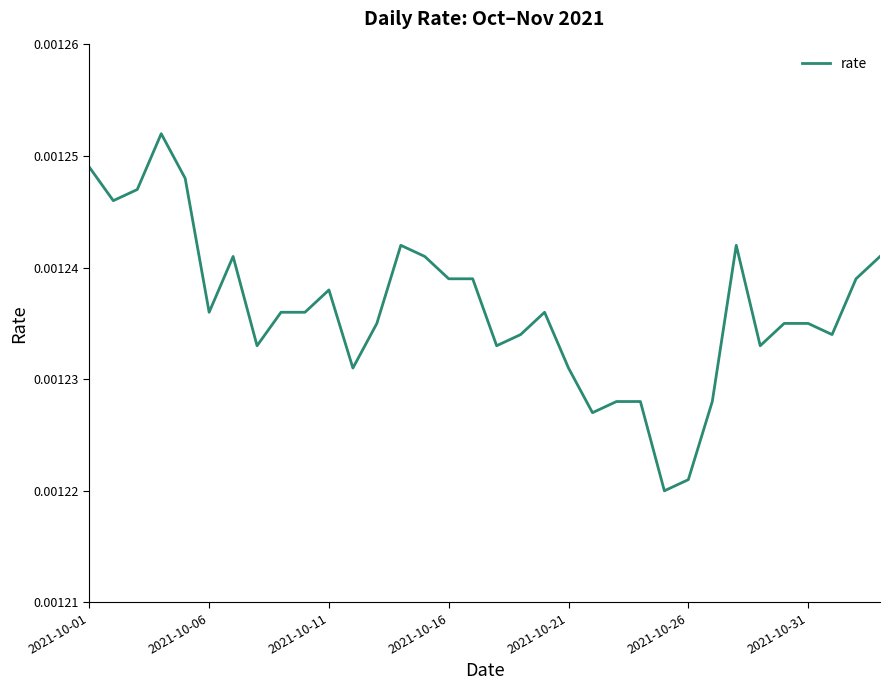

At which category does the data reach its first local valley?

2021-10-06